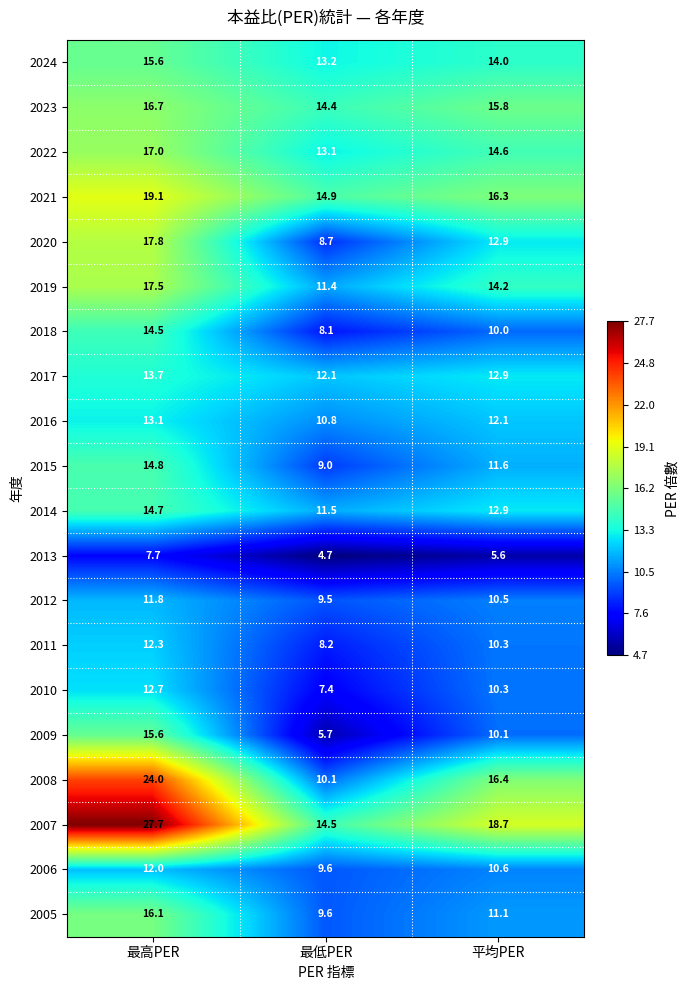

What is the difference between the maximum and minimum values in the 2007 series?

13.2